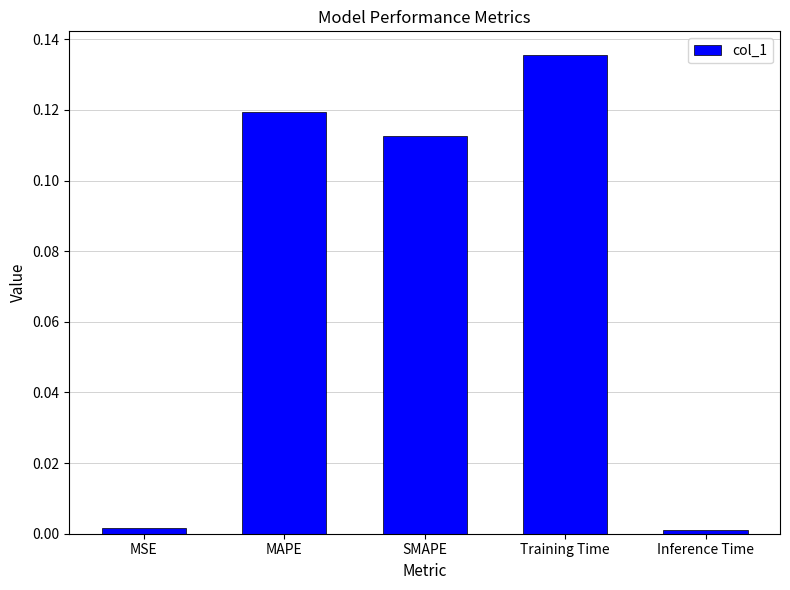

What is the change in value from MSE to SMAPE?

+0.1